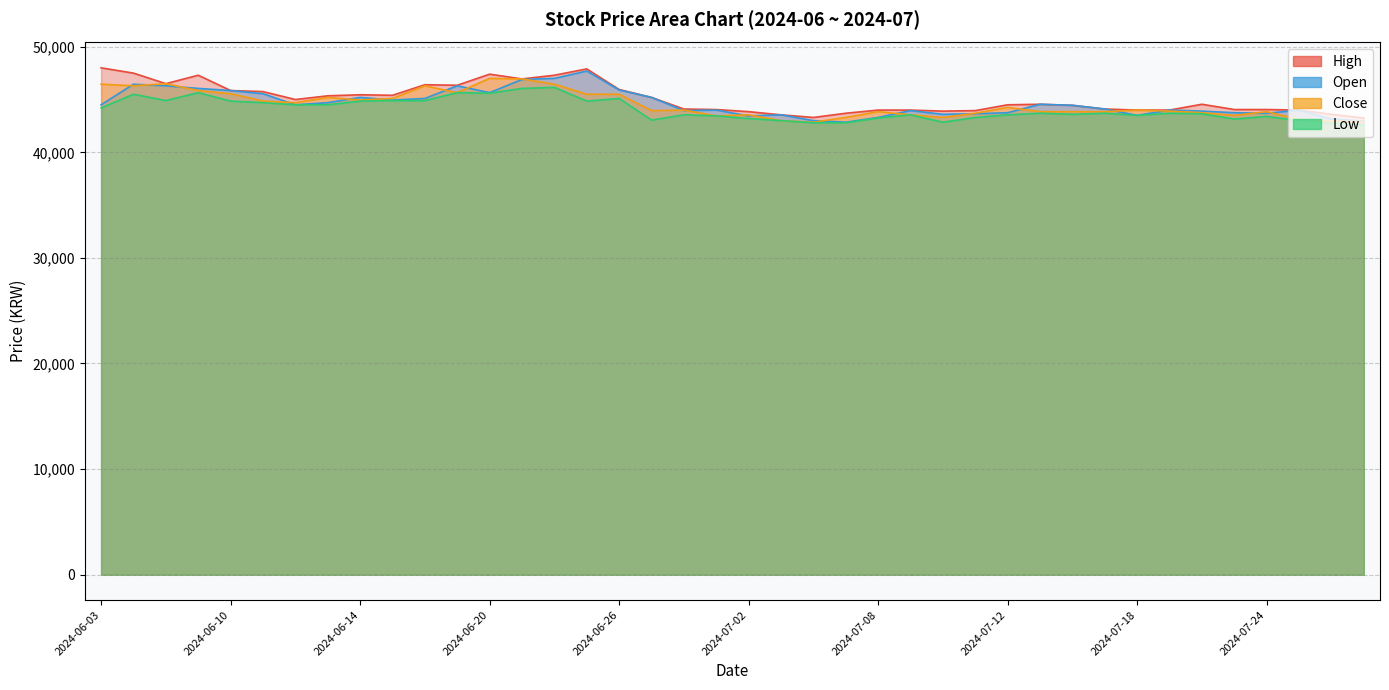

True or false: Low and Close intersect in this chart.

False